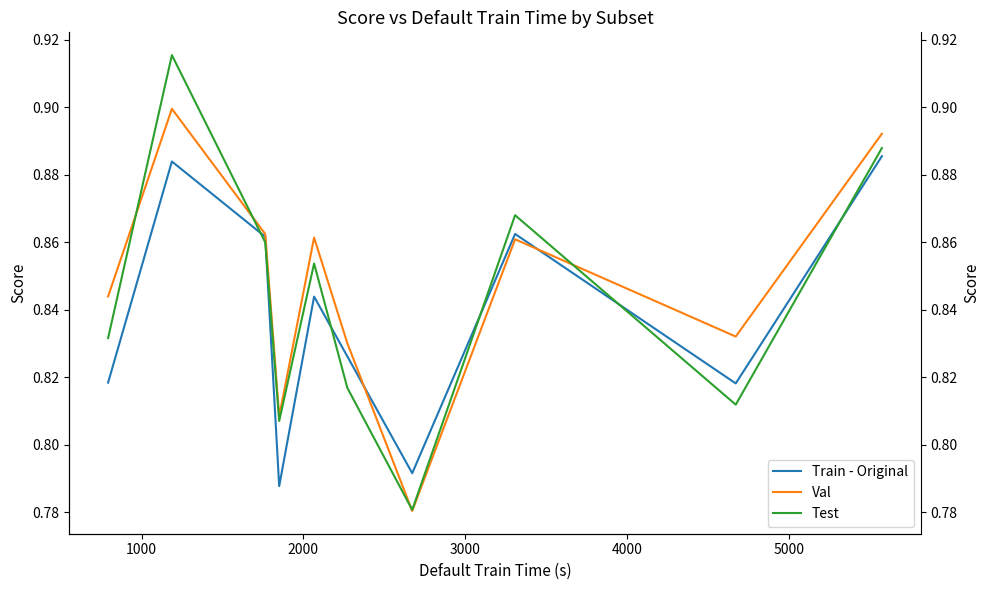

What is the value of the Train - Original point at the 5th from the left?

0.8